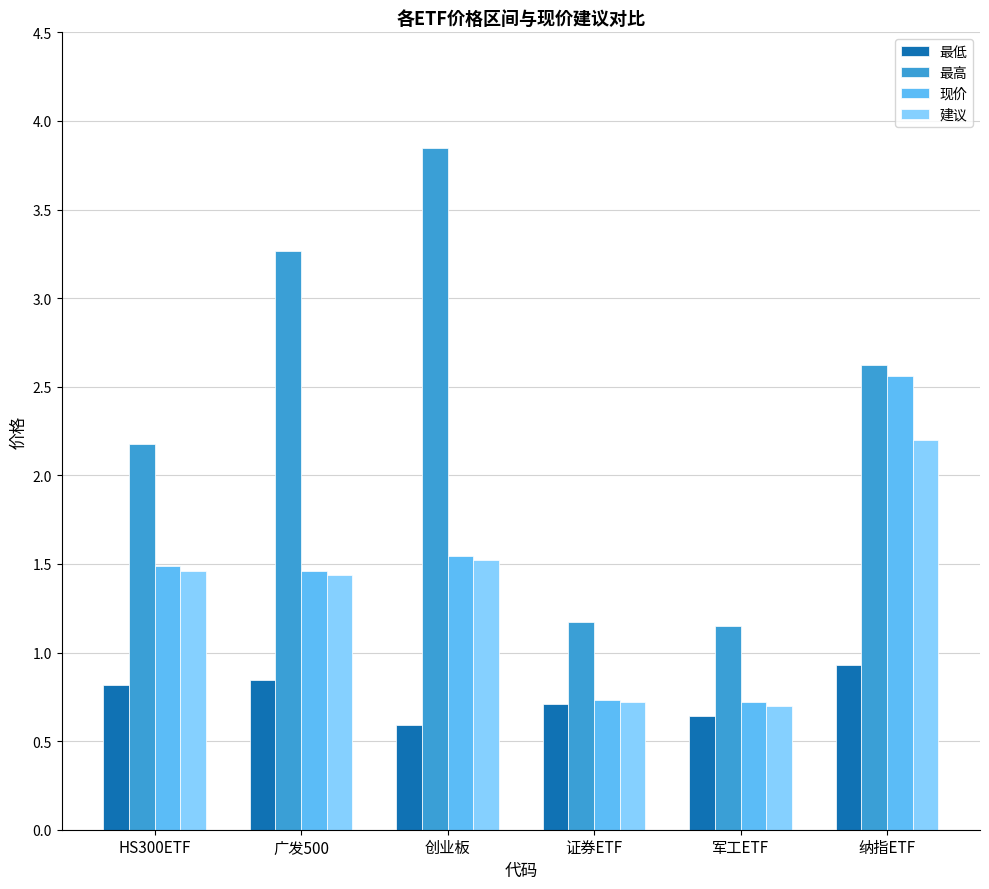

List the series in order of their peak value, lowest first.

最低, 建议, 现价, 最高